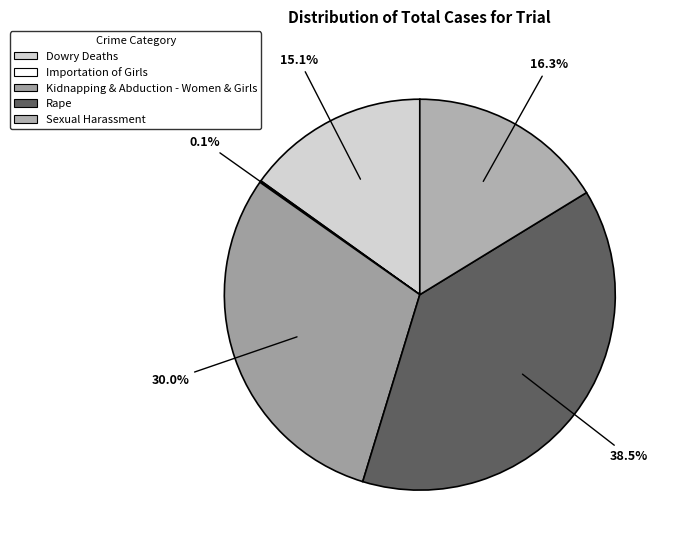

Which has a higher value, Sexual Harassment or Dowry Deaths?

Sexual Harassment